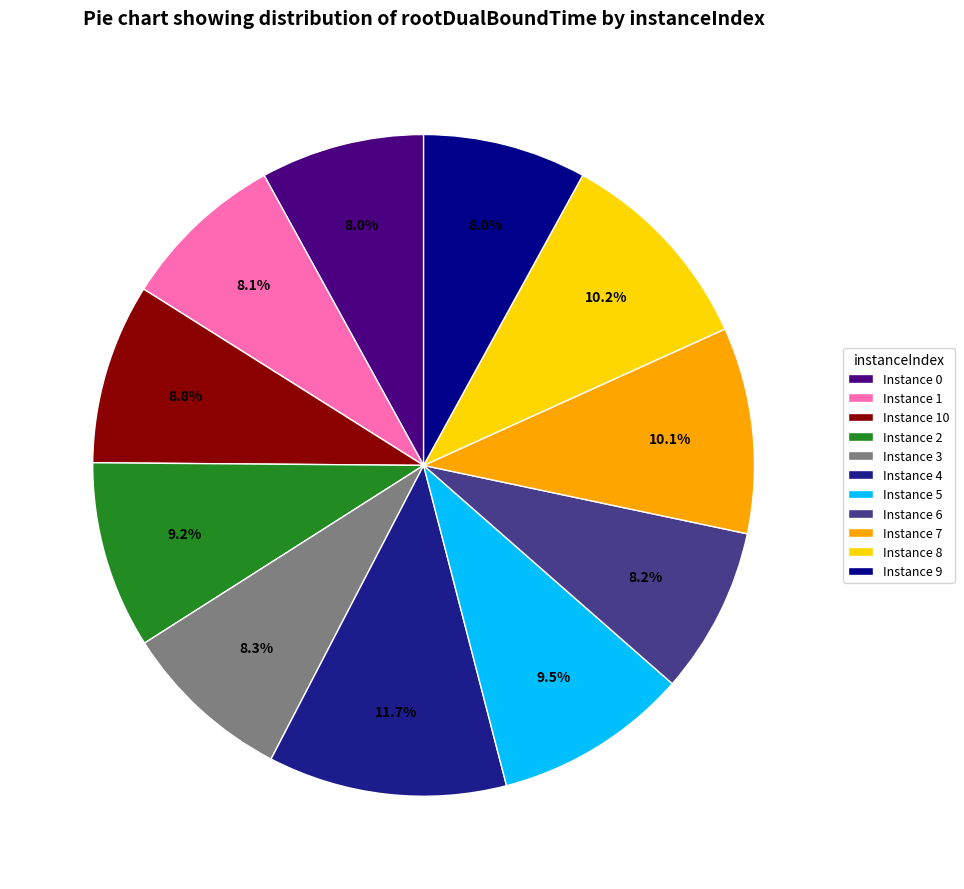

How many slices are in this pie chart?

11